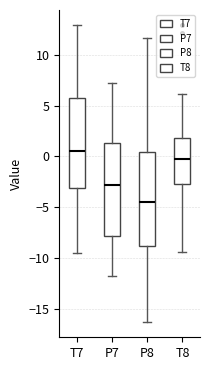

Reading left to right, read every box against the y-axis: the position of its median line, the range the box covers, and the ends of its whiskers. The values are not printed on the chart, so give them approximately, as read against the axis.

T7: median 0.5, box -3.0 to 5.5, whiskers -9.5 to 13.0
P7: median -3.0, box -8.0 to 1.5, whiskers -11.5 to 7.5
P8: median -4.5, box -9.0 to 0.5, whiskers -16.5 to 11.5
T8: median -0.5, box -3.0 to 2.0, whiskers -9.5 to 6.0